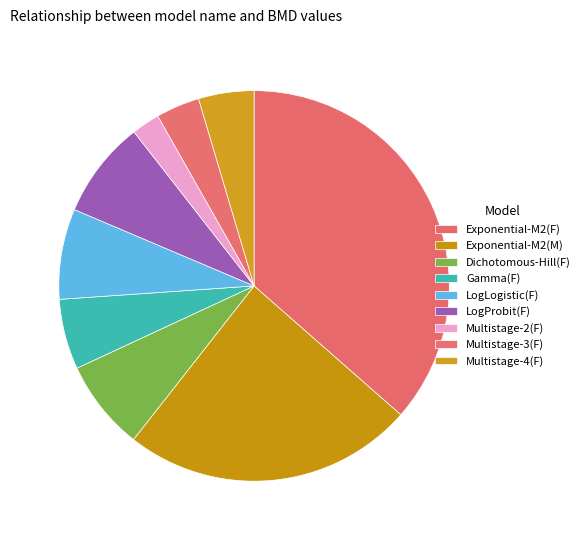

Which slice is the smallest?

Multistage-2(F)